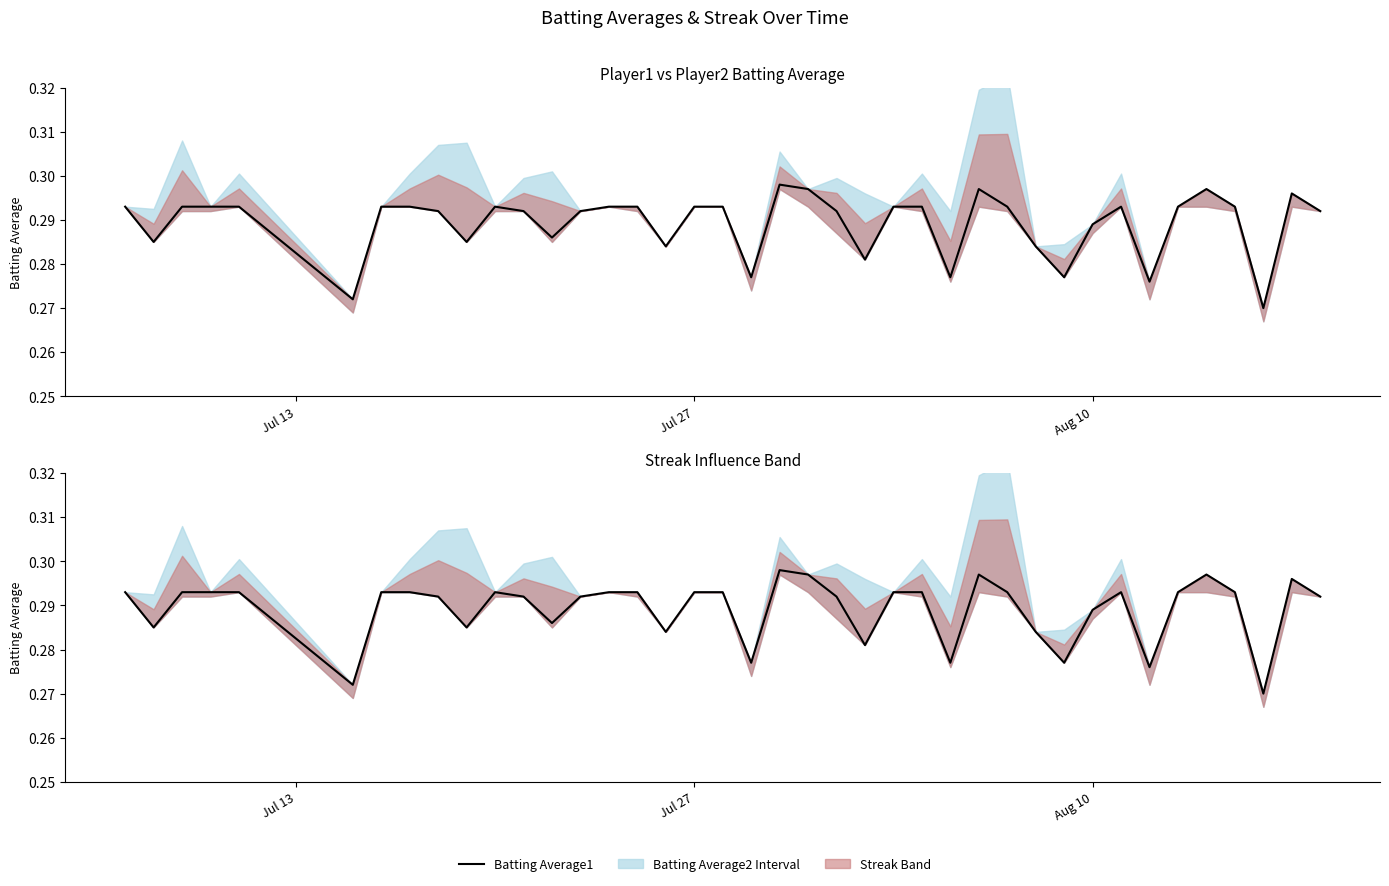

How many lines are shown in the chart?

1